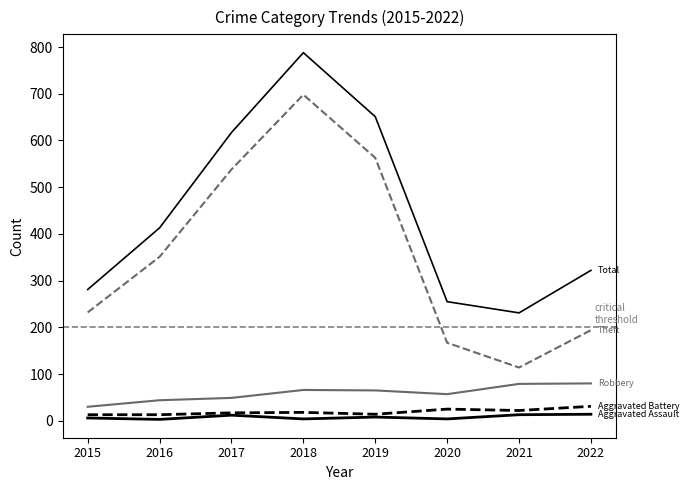

Which category has the lowest value across all series?

2016